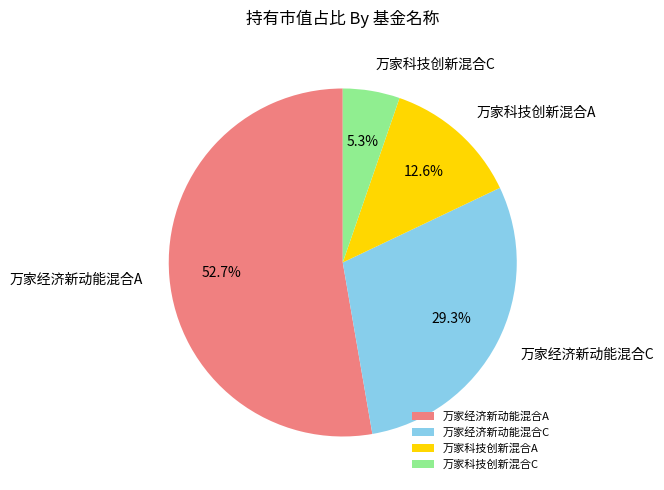

Is 万家科技创新混合C the majority of the pie?

No